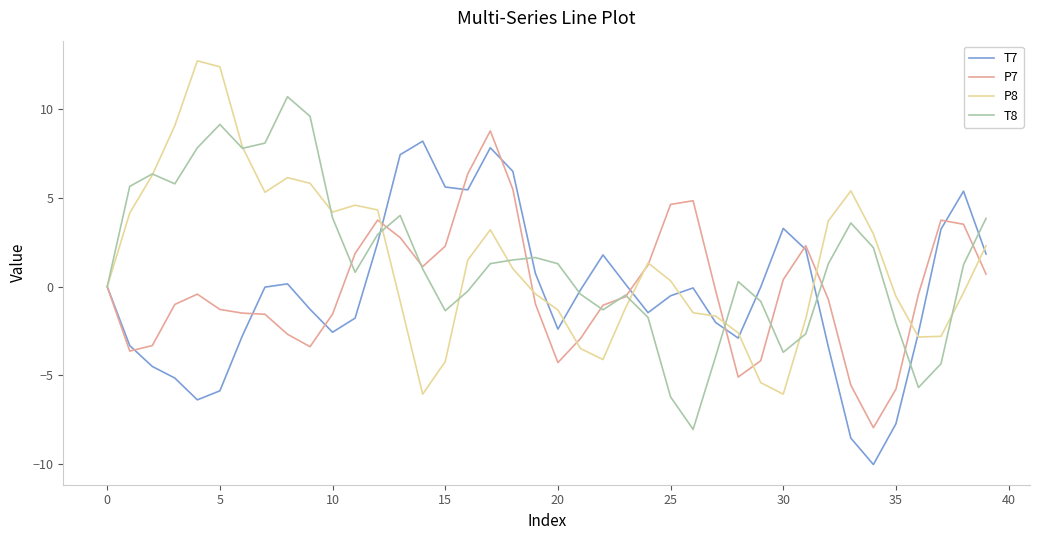

In P8, how many points are higher than both neighbors (excluding endpoints)?

6